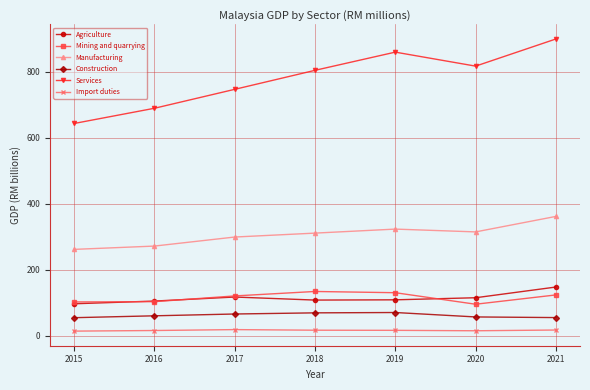

The value of Agriculture at 2019 is 51.5. True or false?

False